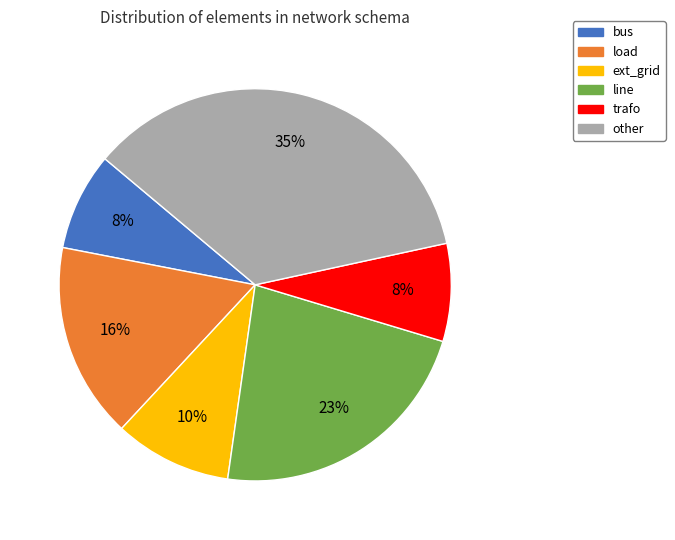

Is it true that load is 6% of the pie?

False